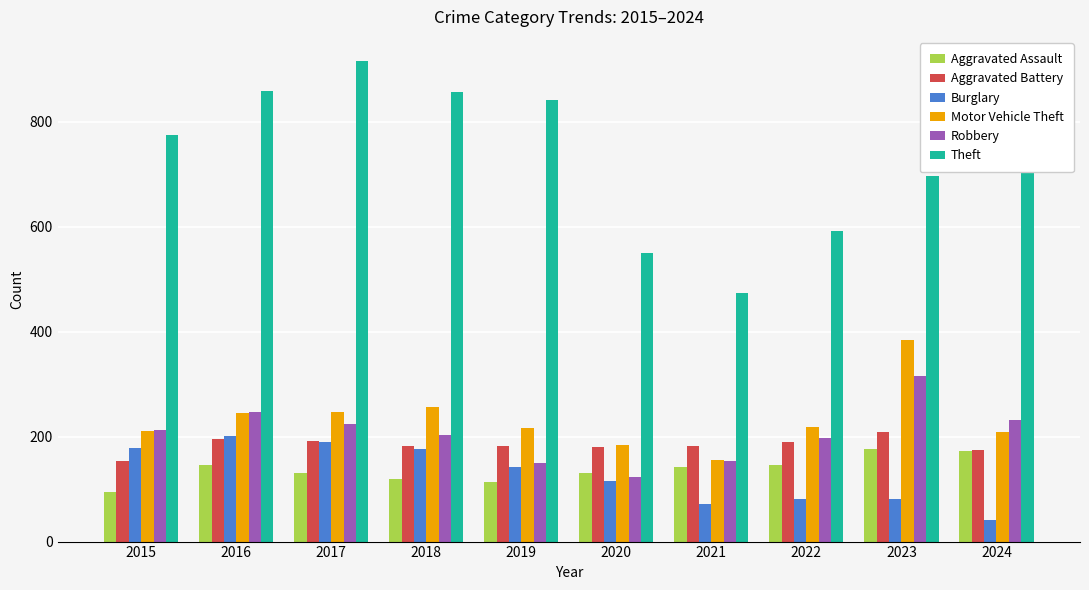

What is the difference between the maximum and minimum values in the Burglary series?

159